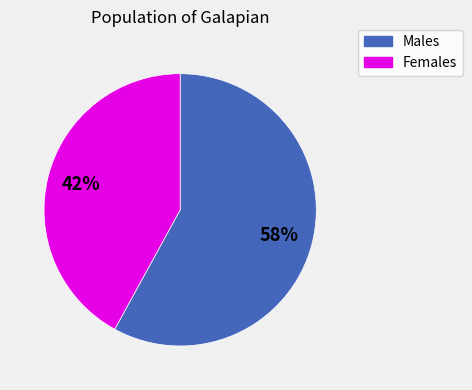

Is there any slice that represents more than half of the pie?

Yes